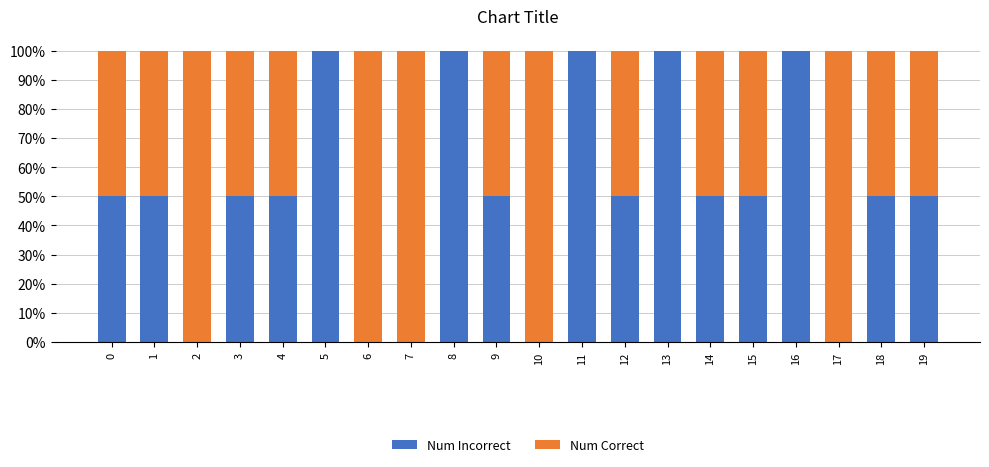

Are the bars grouped side by side (vs. stacked)?

No